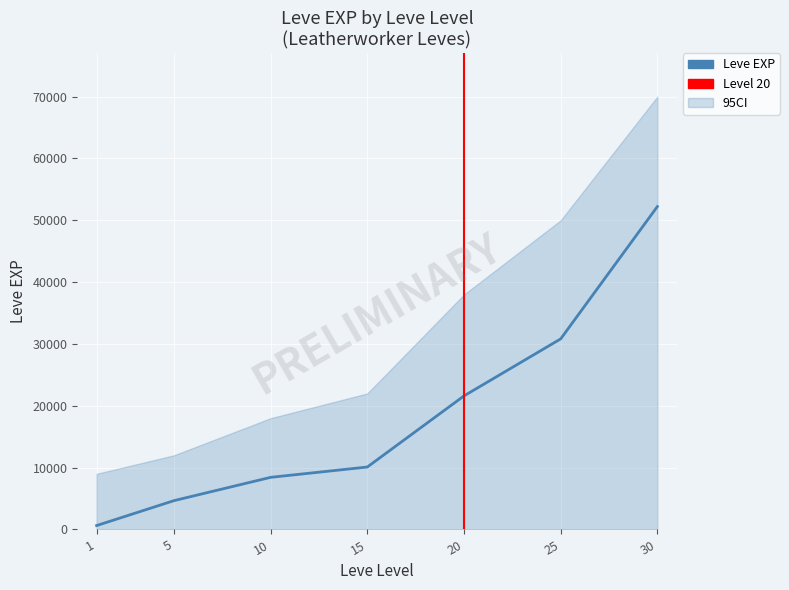

How many data points in Leve EXP are above 10100?

3